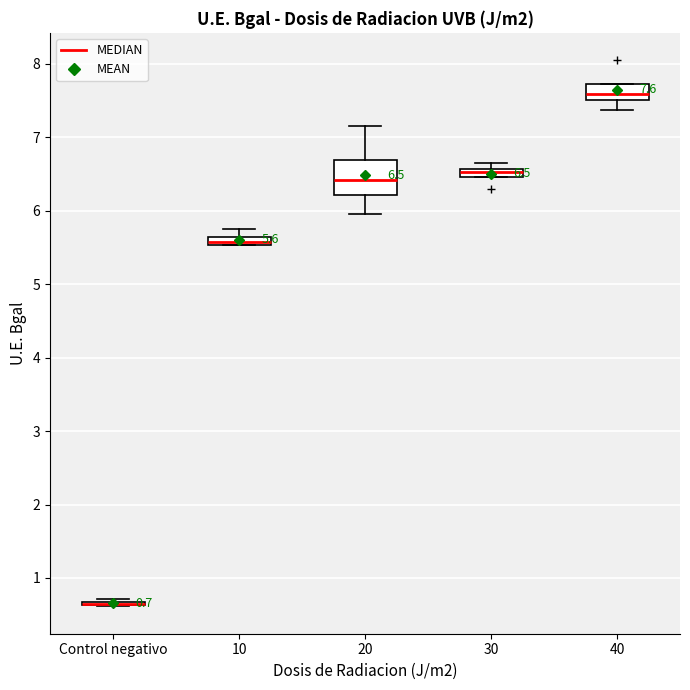

Comparing the boxes themselves (not the whiskers), which one is the tallest?

20